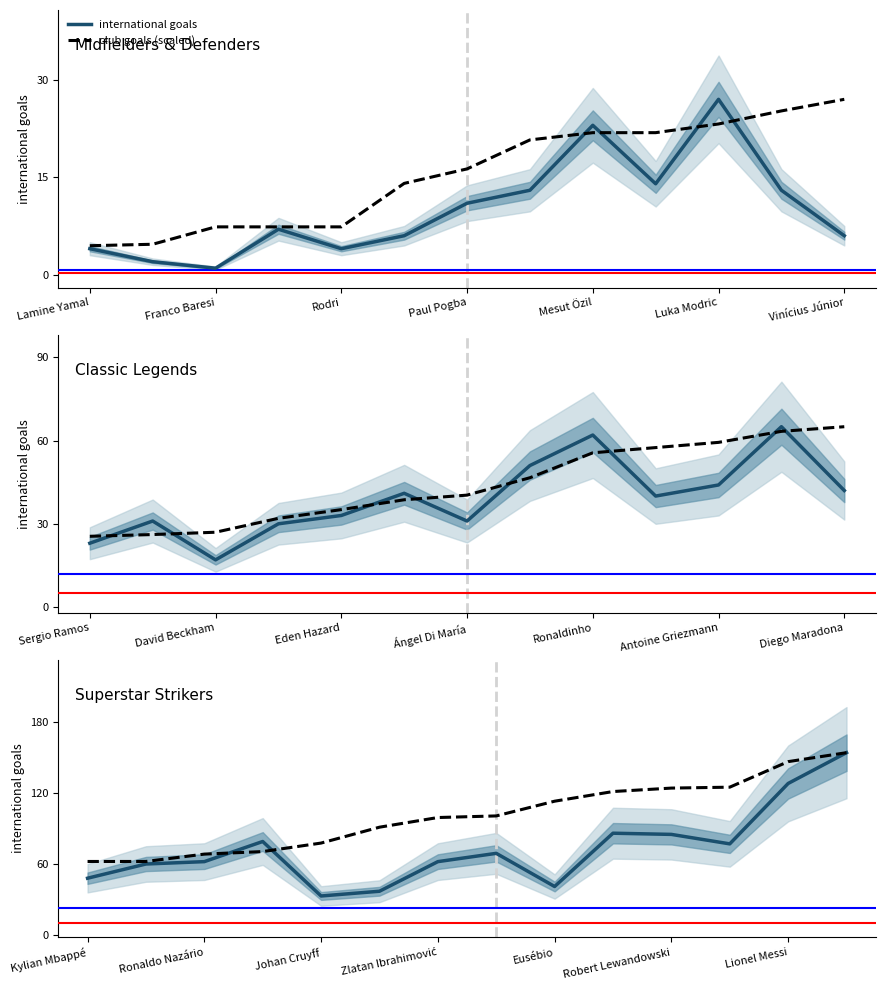

Which series has the largest total across all categories?

club goals (scaled)